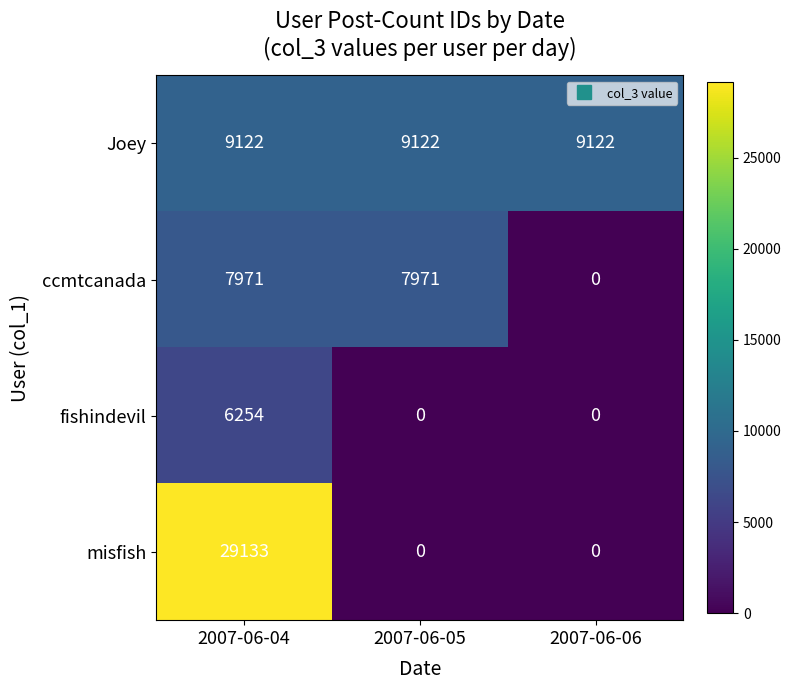

Reading right to left, transcribe all the data shown in this chart.

Joey: 2007-06-06=9122	2007-06-05=9122	2007-06-04=9122
ccmtcanada: 2007-06-06=0	2007-06-05=7971	2007-06-04=7971
fishindevil: 2007-06-06=0	2007-06-05=0	2007-06-04=6254
misfish: 2007-06-06=0	2007-06-05=0	2007-06-04=29133